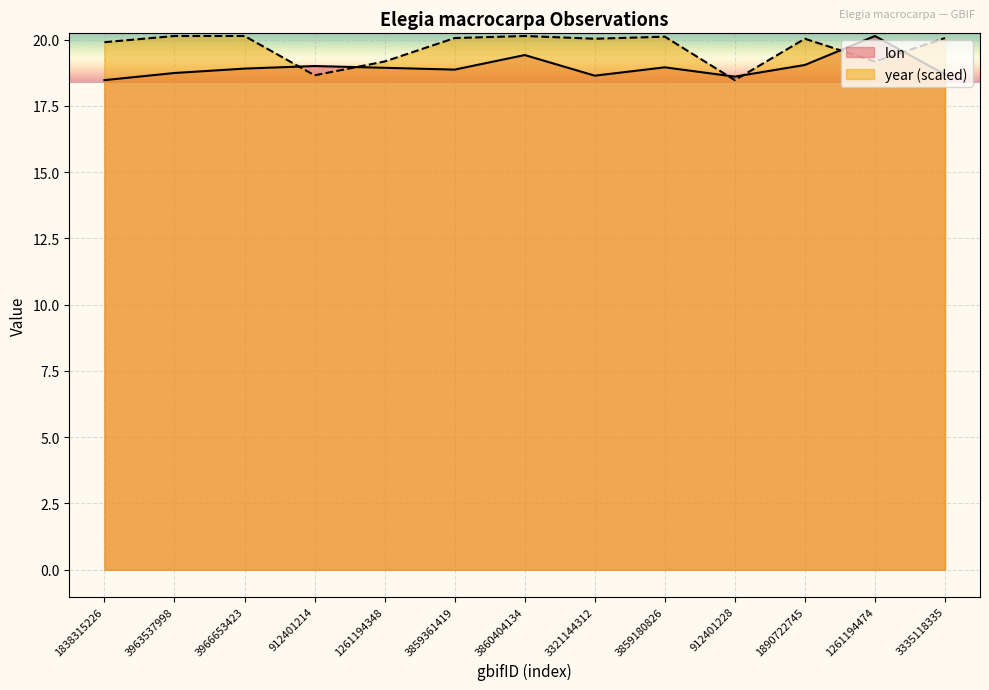

List the labels in order of lon value, largest first.

1261194474, 3860404134, 1890722745, 912401214, 3859180826, 1261194348, 3966653423, 3859361419, 3963537998, 3335118335, 3321144312, 912401228, 1838315226